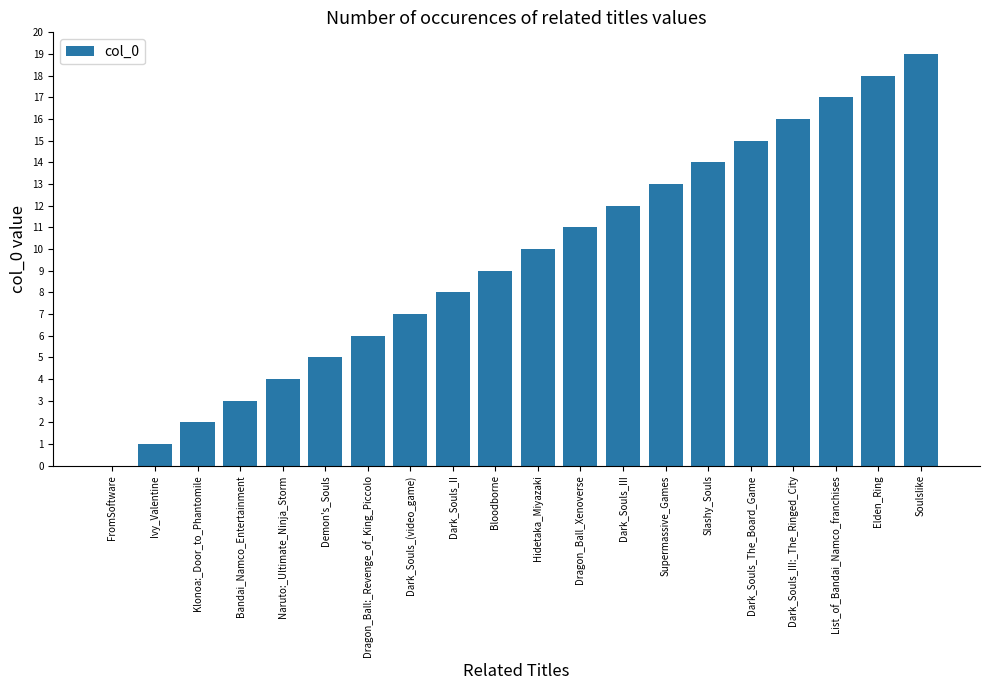

What is the maximum value shown in the chart?

19